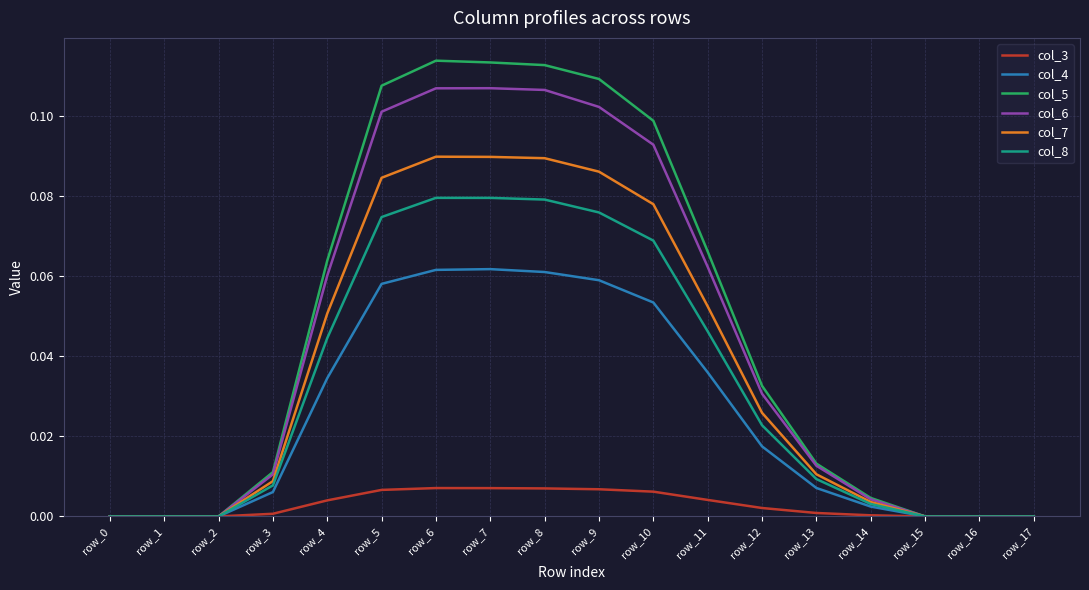

At row_8, list the series in order from smallest to largest.

col_3, col_4, col_8, col_7, col_6, col_5